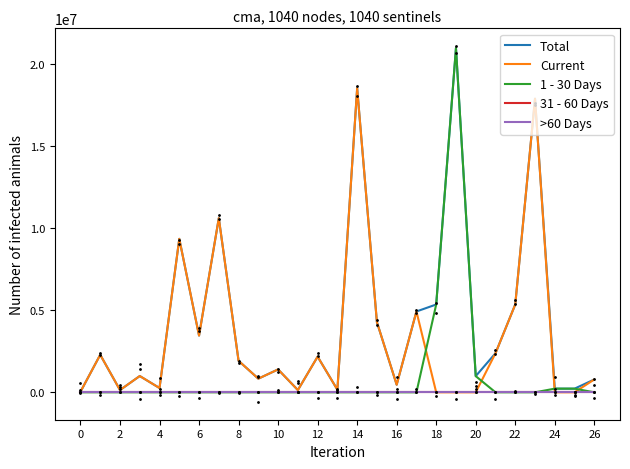

Which series contains the highest Y value?

Total